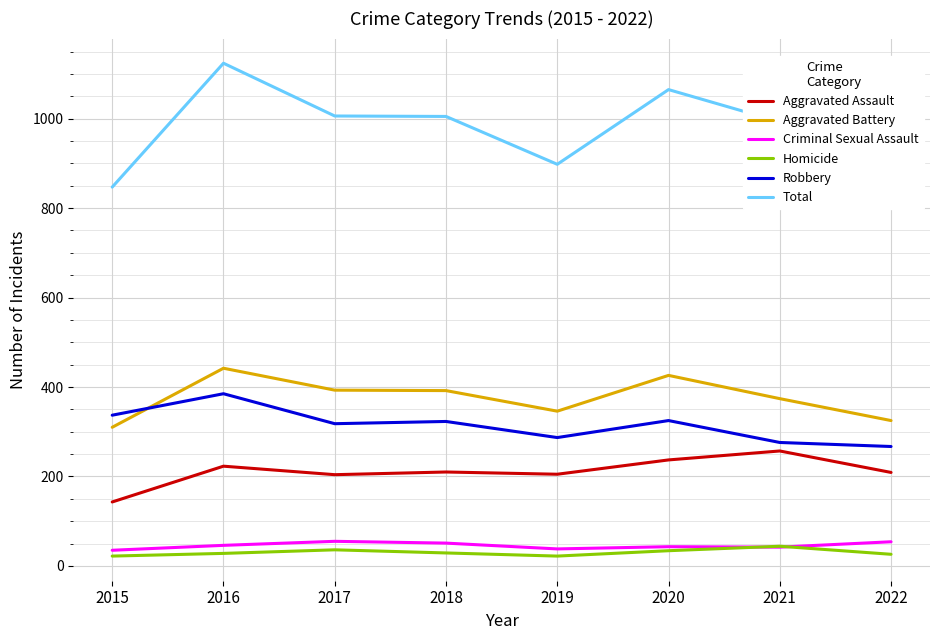

What is the smallest value displayed?

22